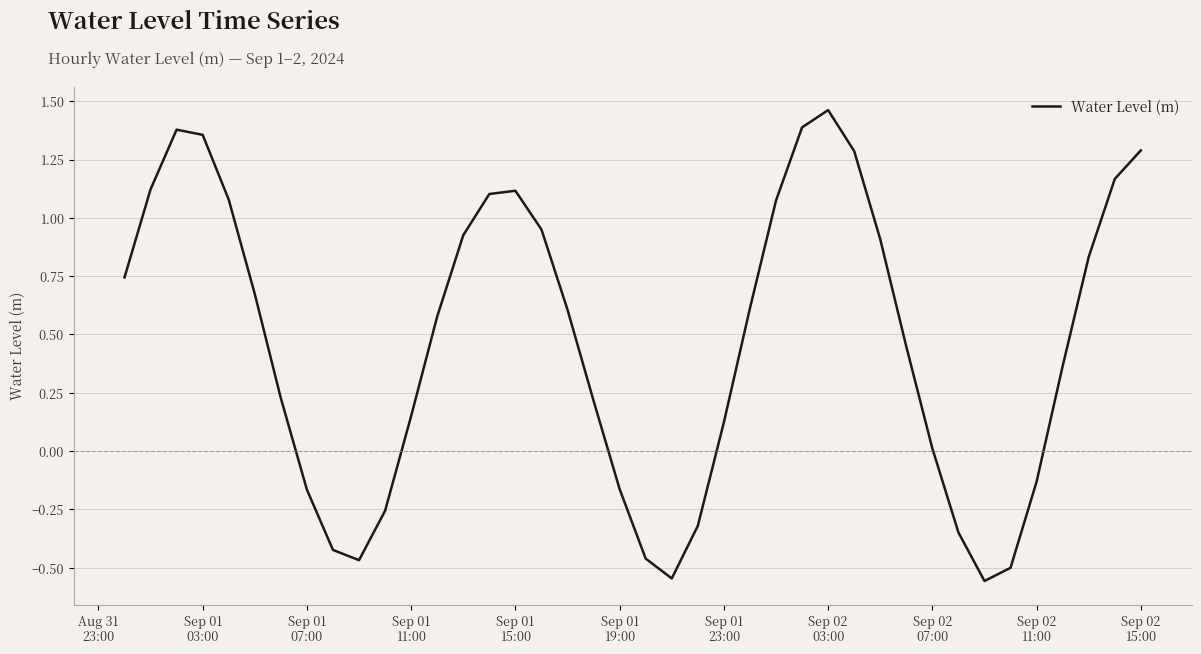

What is the difference between the maximum and minimum values?

2.0